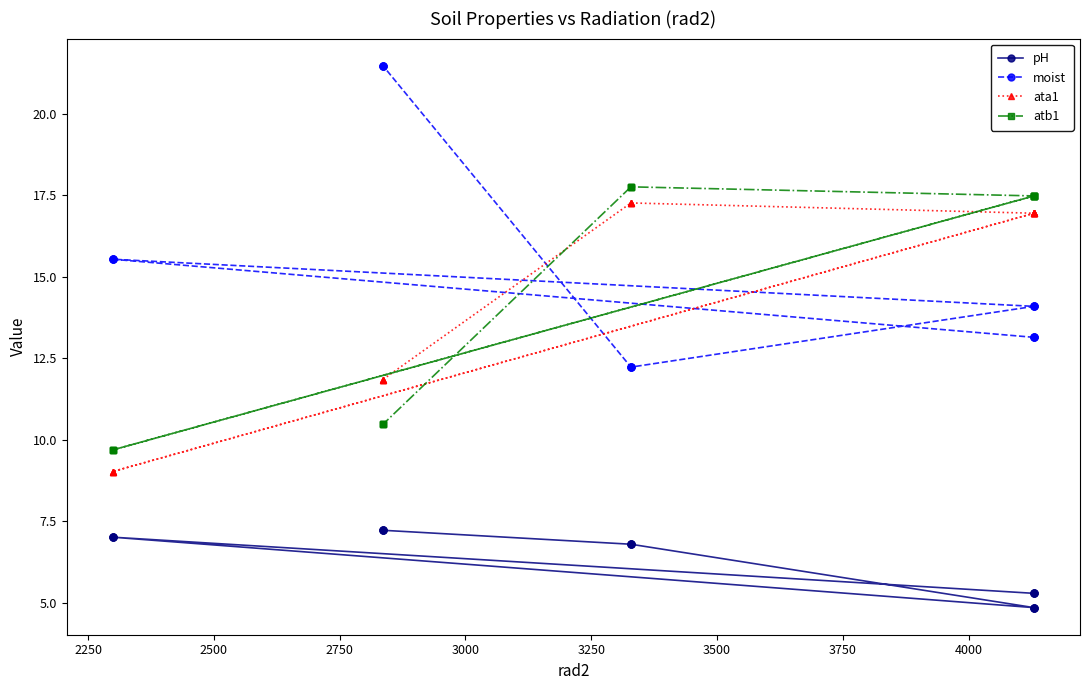

What is the lowest value of the ata1 series?

9.0